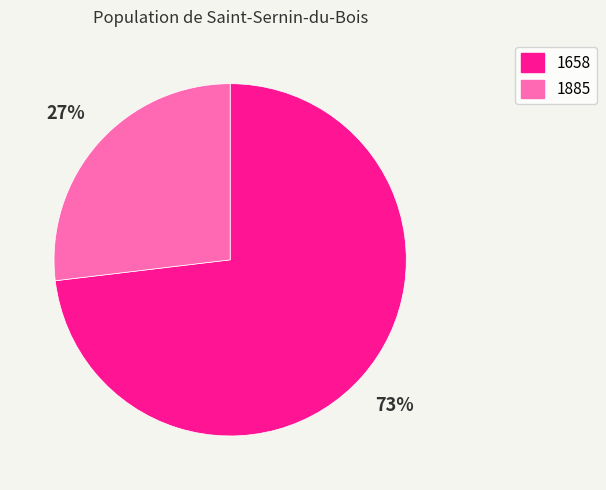

The 1885 slice represents 39% of the pie. True or false?

False